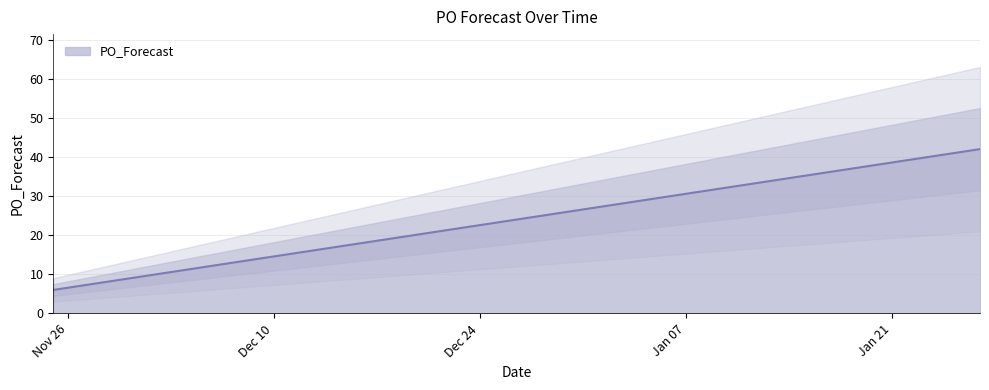

What value does the data have at 2025-01-20, to the nearest 5?

40